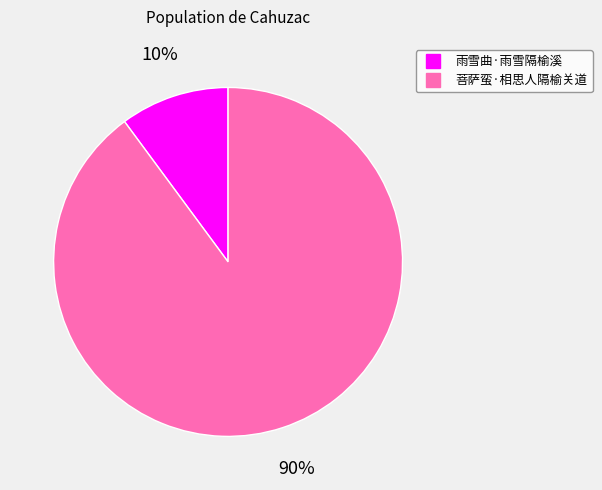

True or false: 菩萨蛮·相思人隔榆关道 accounts for 90% of the total.

True